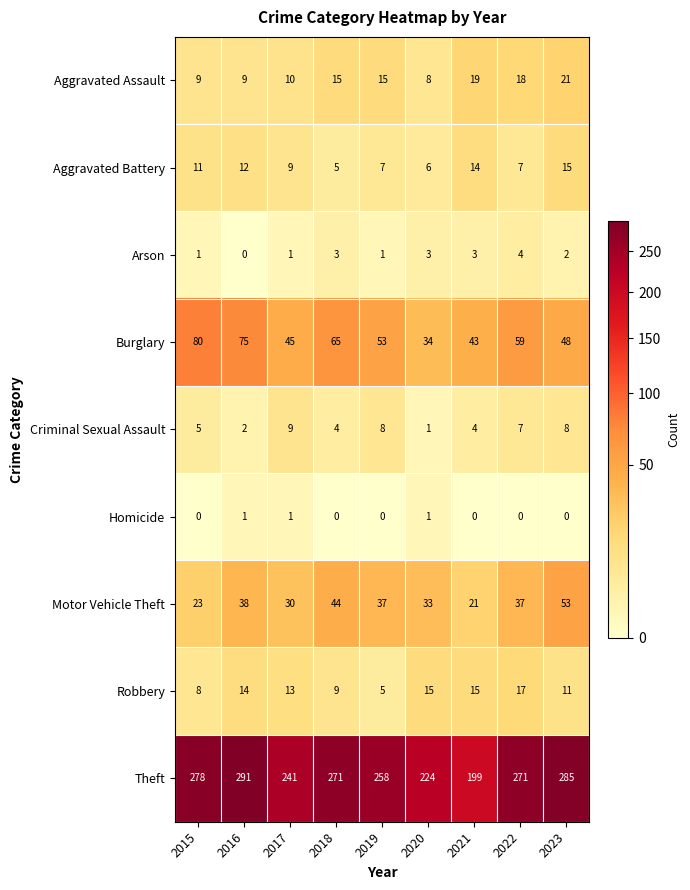

True or false: Robbery has a value of 8 at 2019.

False